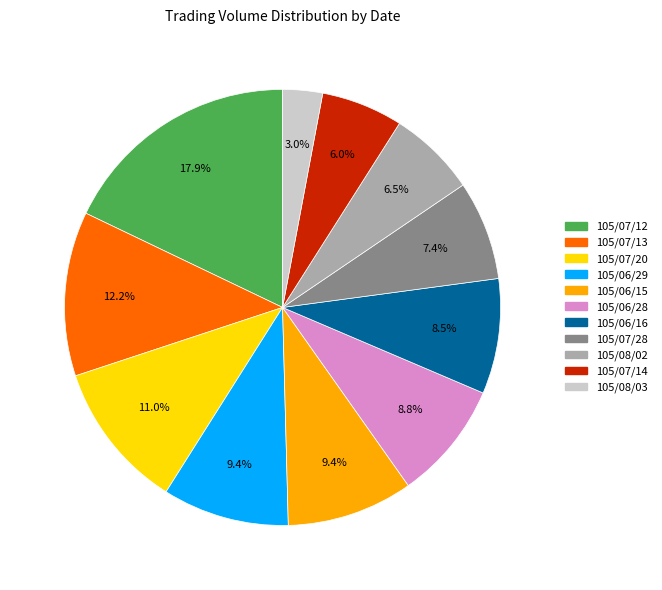

To the nearest percent, what is the difference between the largest and smallest slice percentages?

15%